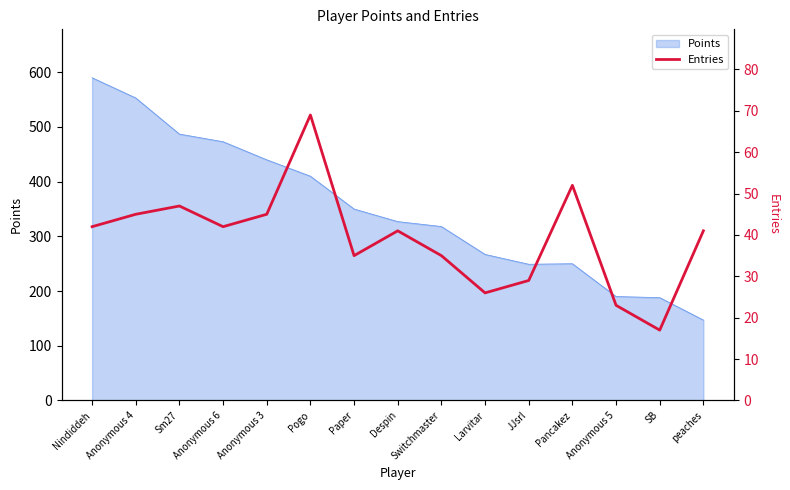

The value of Points at Larvitar is 267. True or false?

True